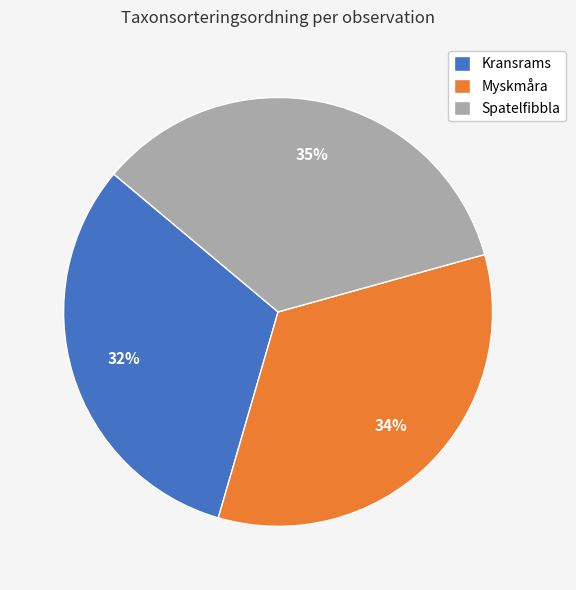

Combined, do Kransrams and Myskmåra account for over 50%?

Yes